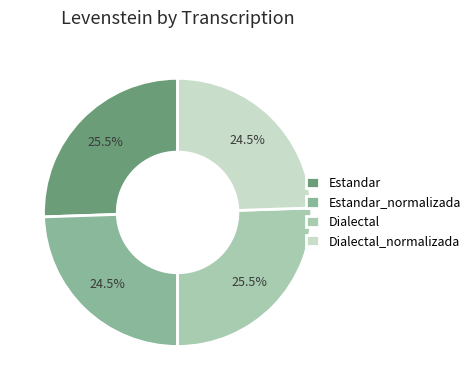

To the nearest percent, what is the difference between the largest and smallest slice percentages?

1%